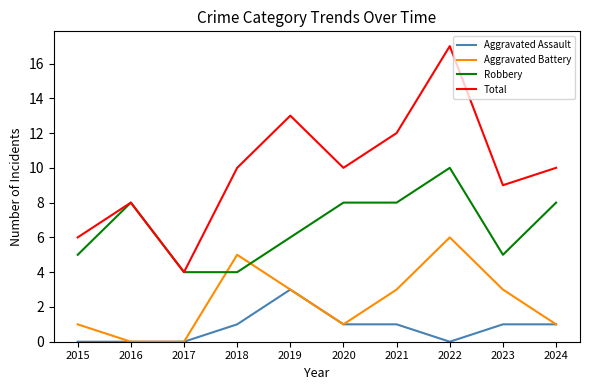

Count the number of categories in the chart.

10